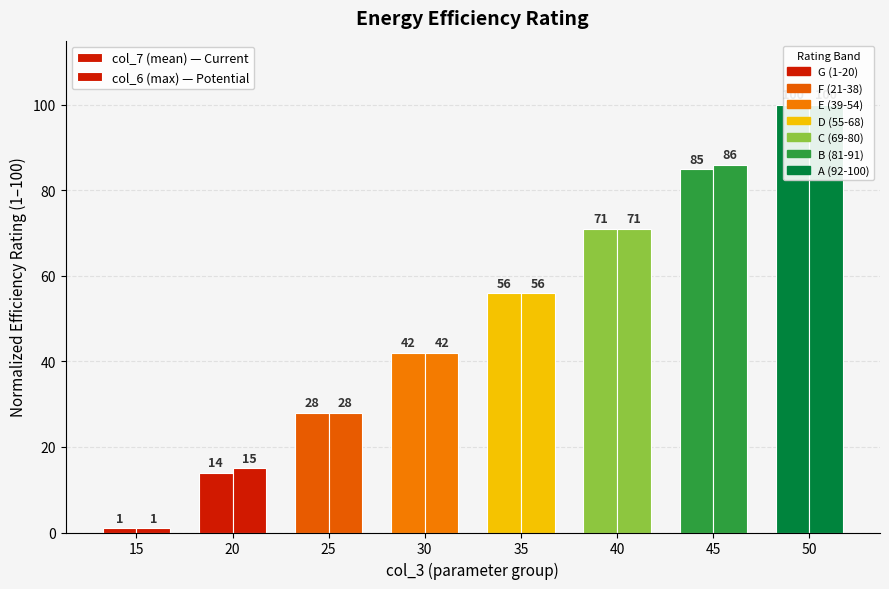

Reading right to left, list all the values displayed in this chart.

col_7 (mean) — Current: 50=100	45=85	40=71	35=56	30=42	25=28	20=14	15=1
col_6 (max) — Potential: 50=100	45=86	40=71	35=56	30=42	25=28	20=15	15=1